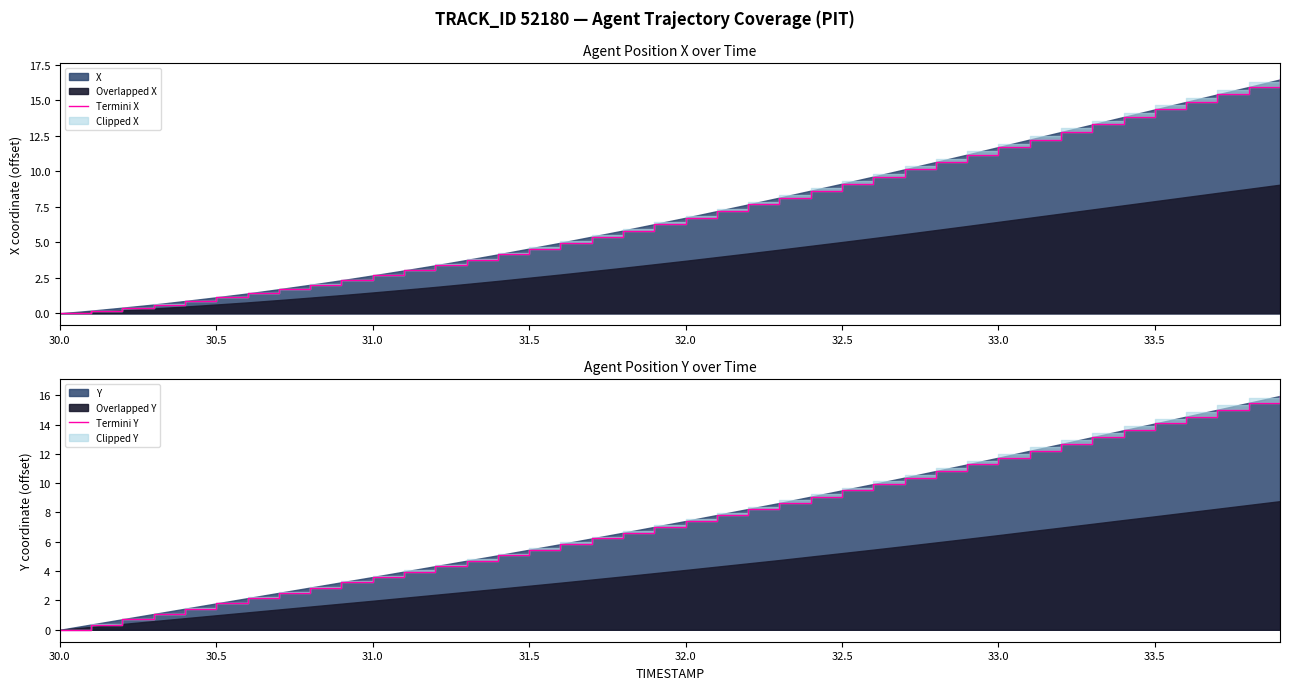

At 30.0, list the series in order from largest to smallest.

Termini X, Termini Y